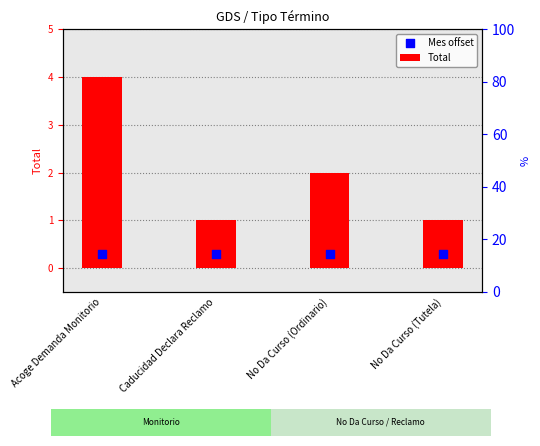

Is the value of Total at Caducidad Declara Reclamo greater than the value of Mes offset at No Da Curso (Ordinario)?

Yes